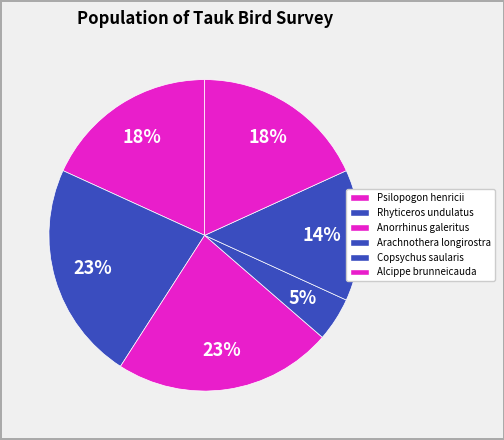

Which slice is the largest?

Rhyticeros undulatus